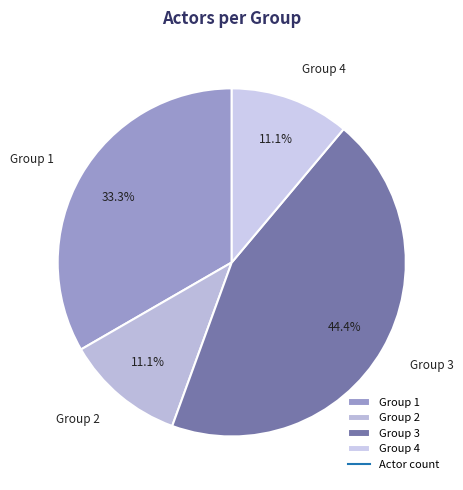

Is it true that Group 2 is 4% of the pie?

False